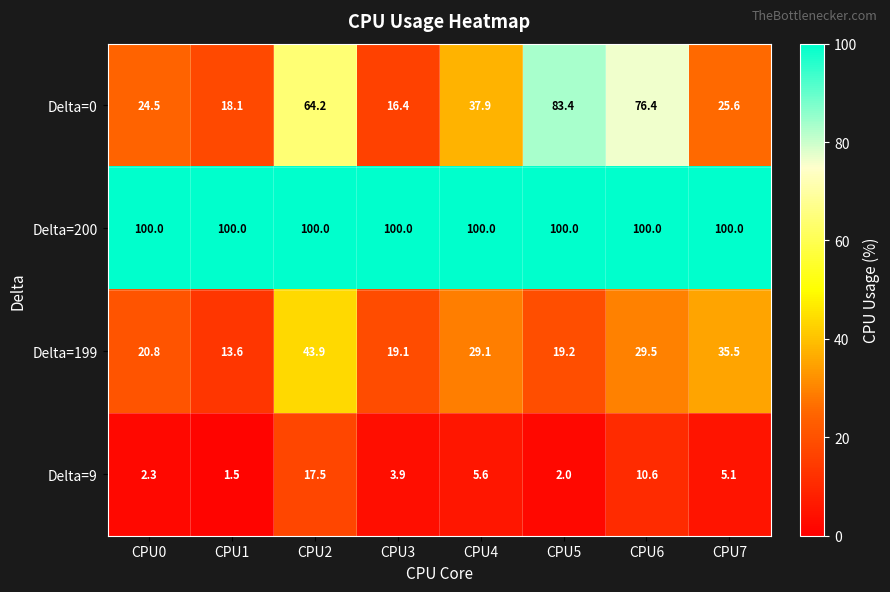

The value of Delta=9 at CPU2 is 17.5. True or false?

True